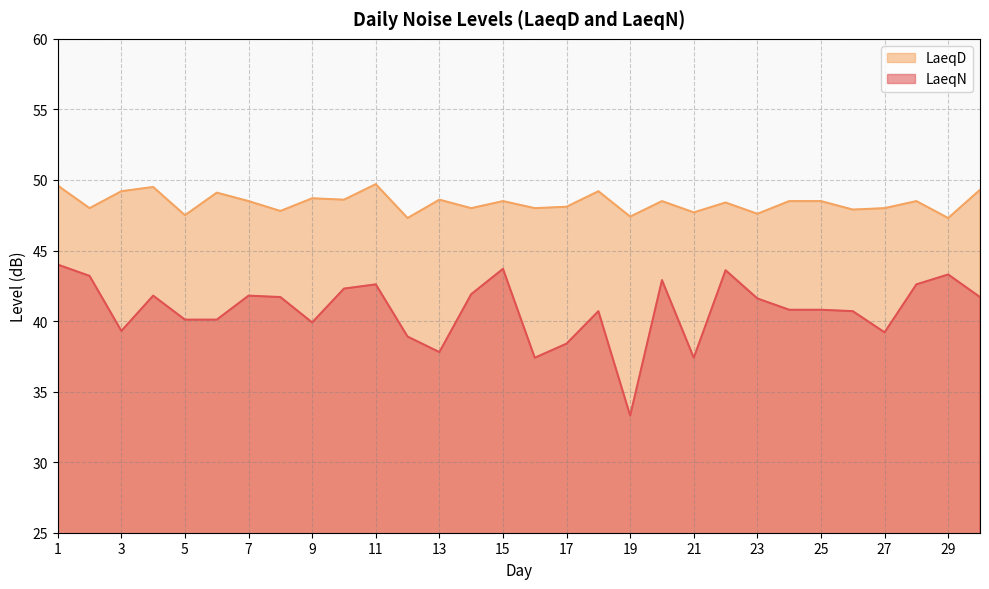

Which category has the lowest value in the LaeqN series?

19